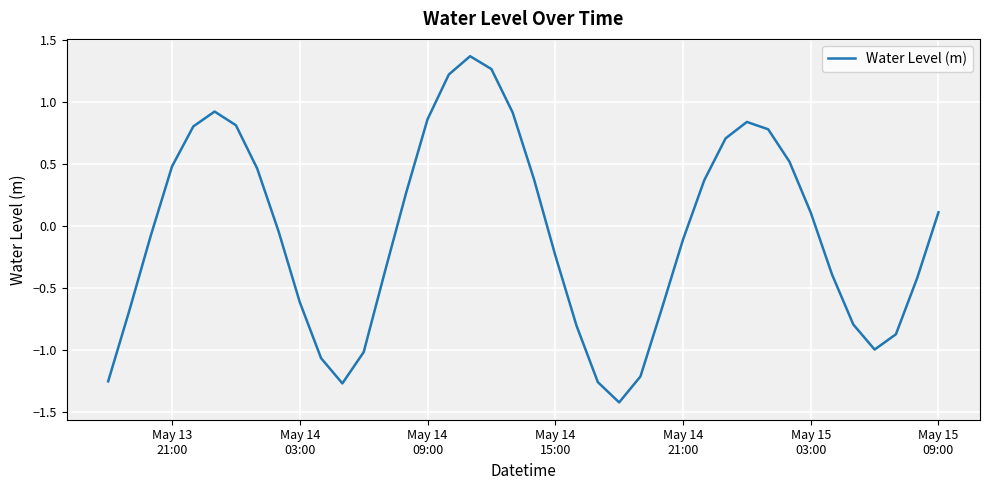

What is the average value?

-0.1